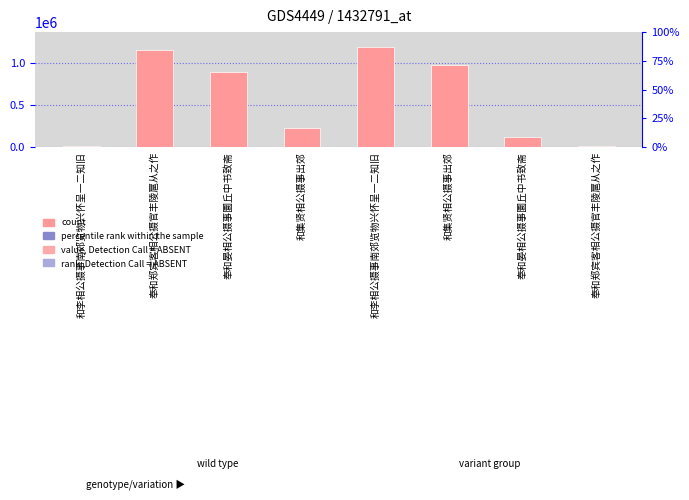

How many bars are there in total?

8